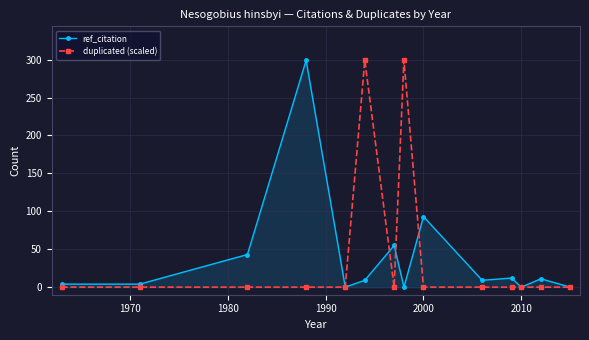

What is the highest value of the duplicated (scaled) series?

299